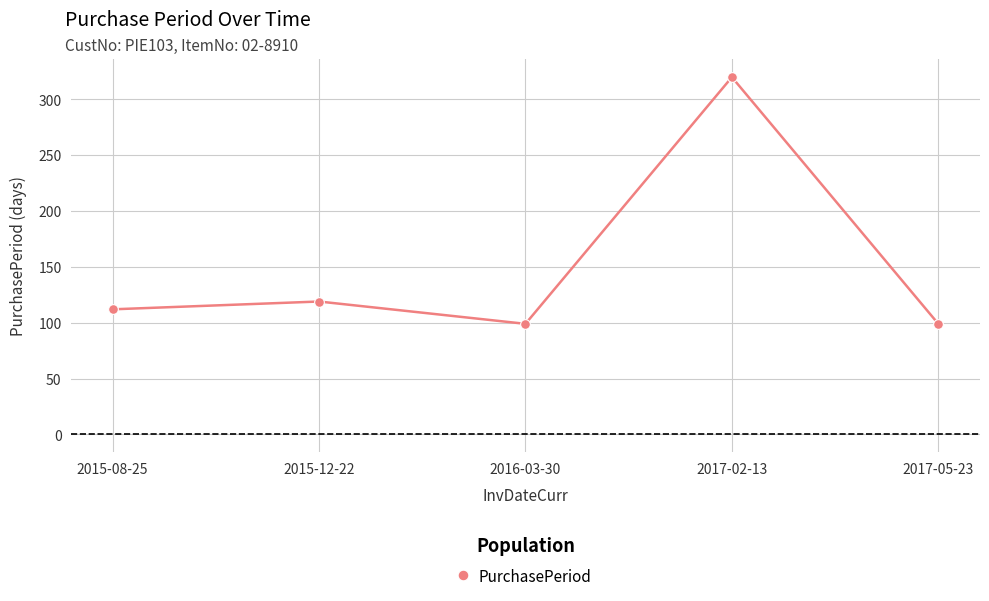

What is the difference between the maximum and minimum values?

221